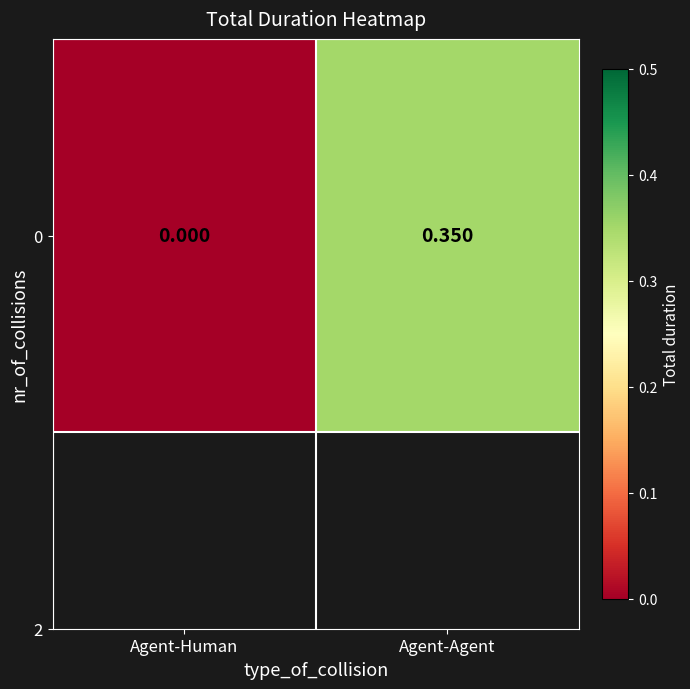

The value at Agent-Human is -0.2. True or false?

False